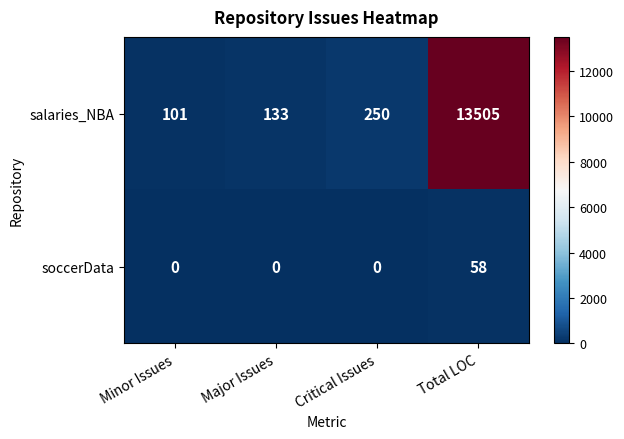

What is the sum of all salaries_NBA values?

13989